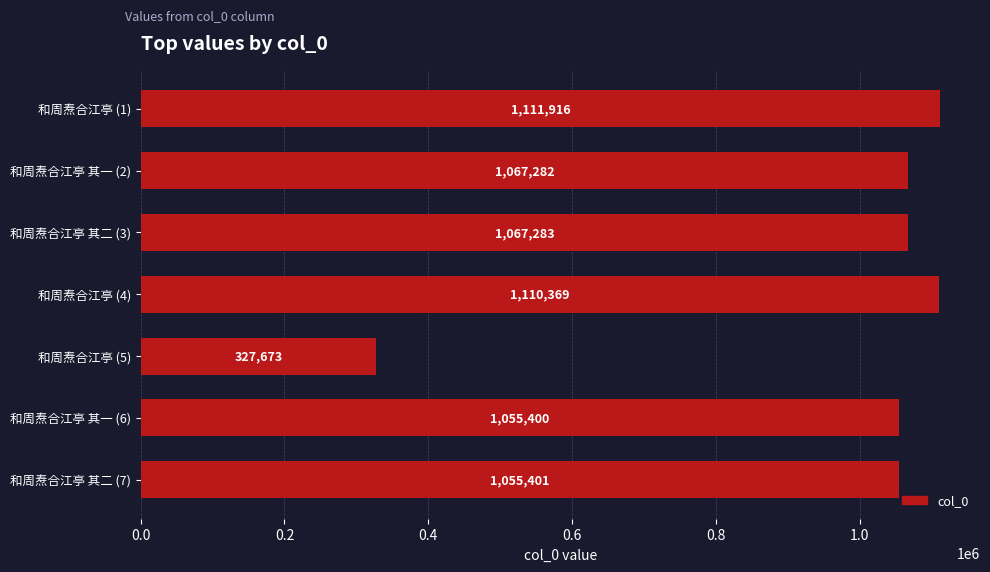

True or false: the data shows 1067282 at 和周焘合江亭 其一 (2).

True